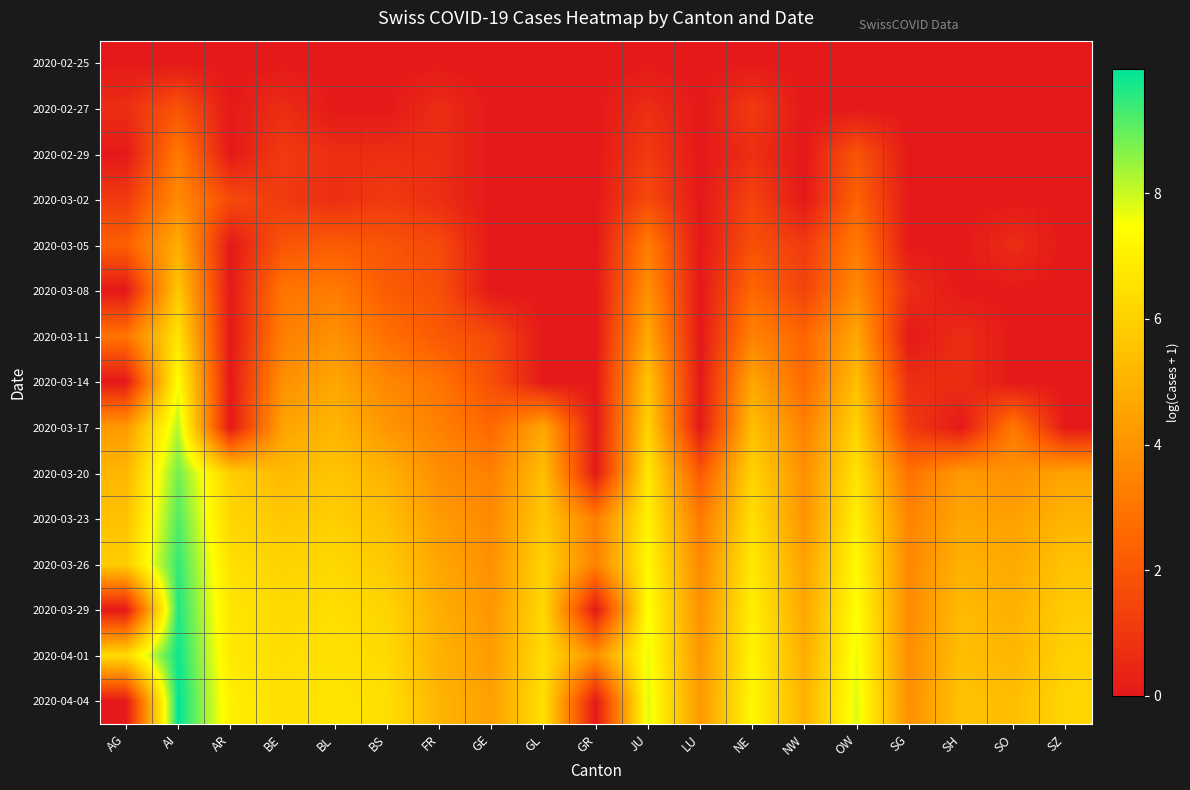

Which series has the widest spread of values?

2020-04-04